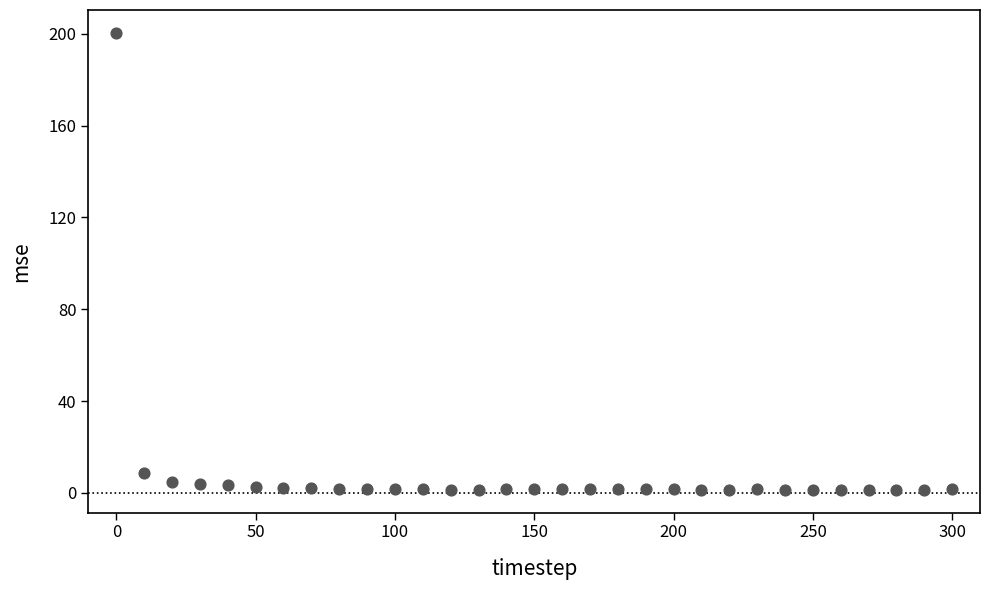

What is the range of X values (max minus min)?

300.0